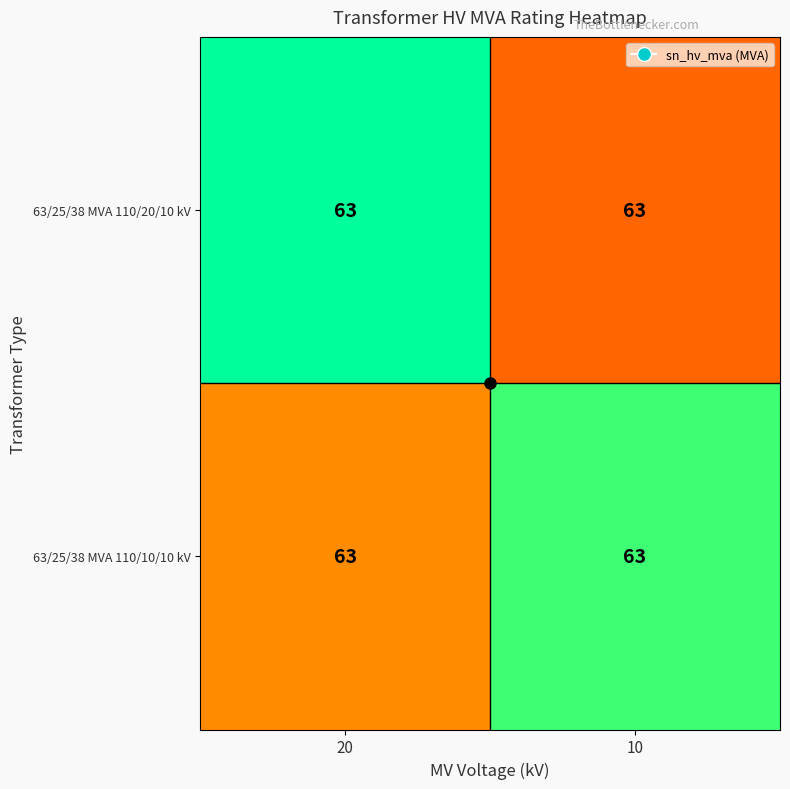

True or false: 63/25/38 MVA 110/10/10 kV has a value of 62.9 at 20.

True